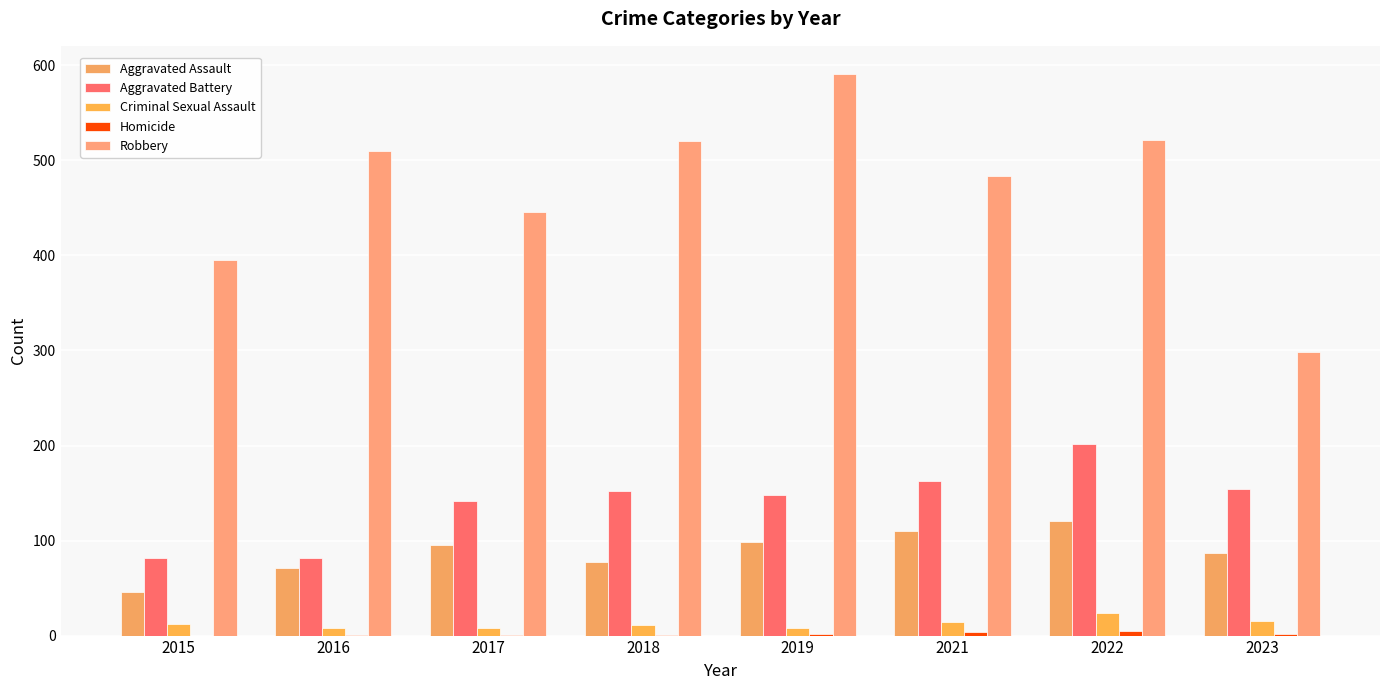

The value of Homicide at 2018 is 1. True or false?

True